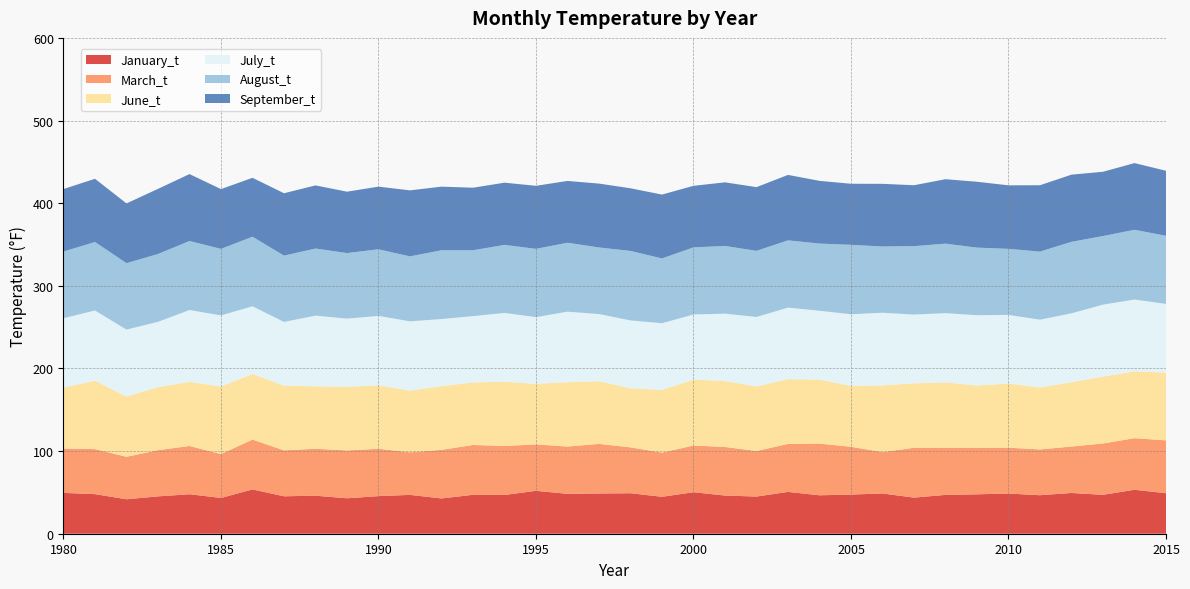

Reading left to right, what are all the values shown in this chart?

January_t: 49.4	47.9	41.7	45.2	47.8	43.3	53.6	45.3	46.0	42.9	45.5	47.0	42.7	47.1	46.9	51.9	48.3	48.7	49.0	44.7	50.2	46.2	45.0	50.6	46.5	47.4	48.7	43.7	47.0	47.7	48.6	46.6	49.3	47.1	53.2	49.0
March_t: 53.7	54.5	51.4	55.9	58.4	53.1	60.3	55.6	56.8	57.9	57.3	51.5	58.8	60.3	59.3	56.2	57.2	60.0	55.5	53.5	56.5	58.8	55.1	58.1	62.6	57.8	50.1	60.3	57.0	56.0	55.5	55.4	56.2	62.1	62.4	64.0
June_t: 73.7	82.8	72.9	76.3	77.5	81.8	79.4	78.4	75.6	77.0	76.8	74.7	77.0	75.7	77.7	73.3	77.8	75.8	71.5	75.9	79.8	79.7	78.1	78.4	77.4	73.6	80.7	78.0	79.1	75.7	77.6	75.0	77.8	80.9	80.9	82.0
July_t: 84.0	84.9	81.0	79.0	87.0	86.0	81.9	77.0	85.5	82.5	84.0	83.8	81.3	80.2	83.3	80.7	85.4	81.3	82.1	80.6	78.8	81.6	84.1	86.5	83.3	86.8	87.9	83.2	83.8	85.0	83.1	82.0	83.4	87.1	86.9	83.1
August_t: 80.7	82.9	80.4	82.1	83.5	80.5	84.2	80.2	81.2	79.3	80.6	78.6	83.2	79.7	82.3	82.6	83.4	80.6	84.1	78.4	81.2	81.9	80.0	81.4	81.3	84.0	80.2	82.8	84.1	81.8	79.9	82.4	86.5	83.0	84.4	82.4
September_t: 75.6	76.5	72.3	78.8	81.0	72.3	71.3	75.5	76.4	74.3	75.8	79.9	77.0	75.7	75.3	76.3	74.8	77.3	75.8	77.3	74.5	77.0	77.1	79.2	75.9	73.9	75.8	73.7	78.0	79.7	76.9	80.3	81.3	77.8	80.7	78.7